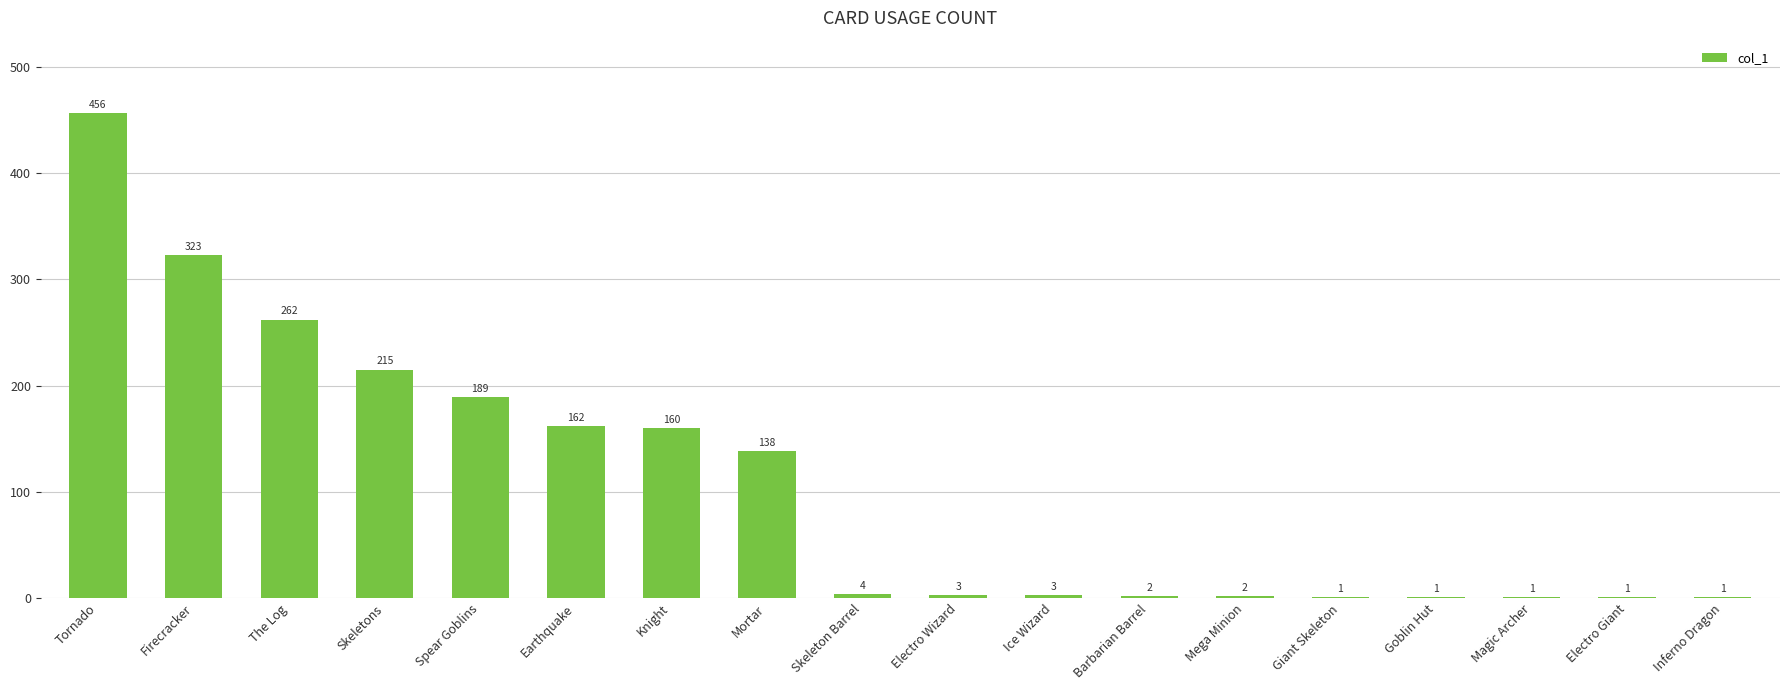

What is the greatest value displayed?

456